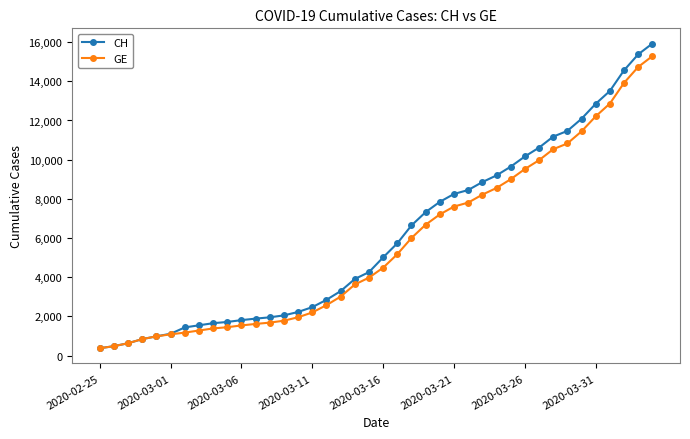

List the series in order of their peak value, lowest first.

GE, CH